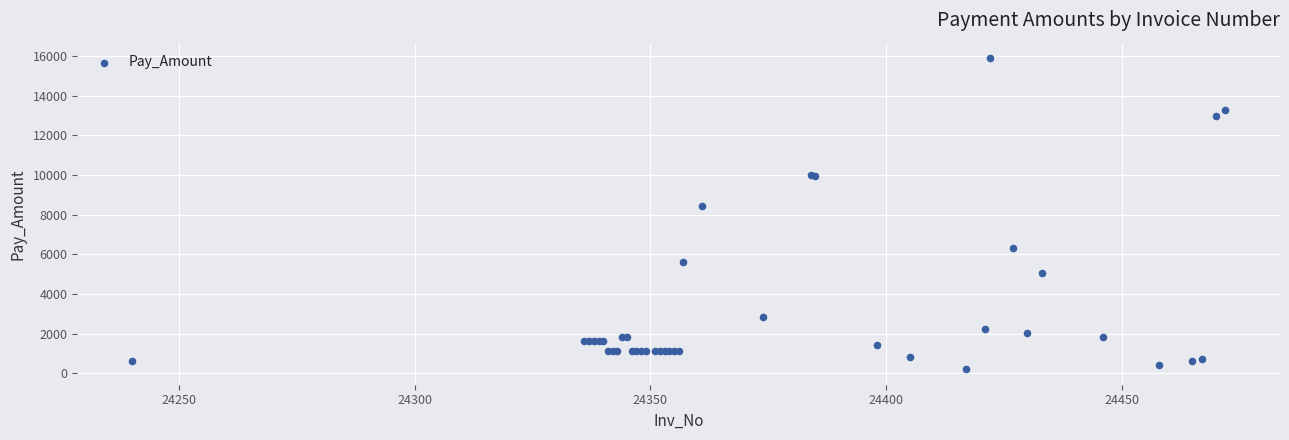

What Y value in the scatter plot is closest to 8048?

8450.7